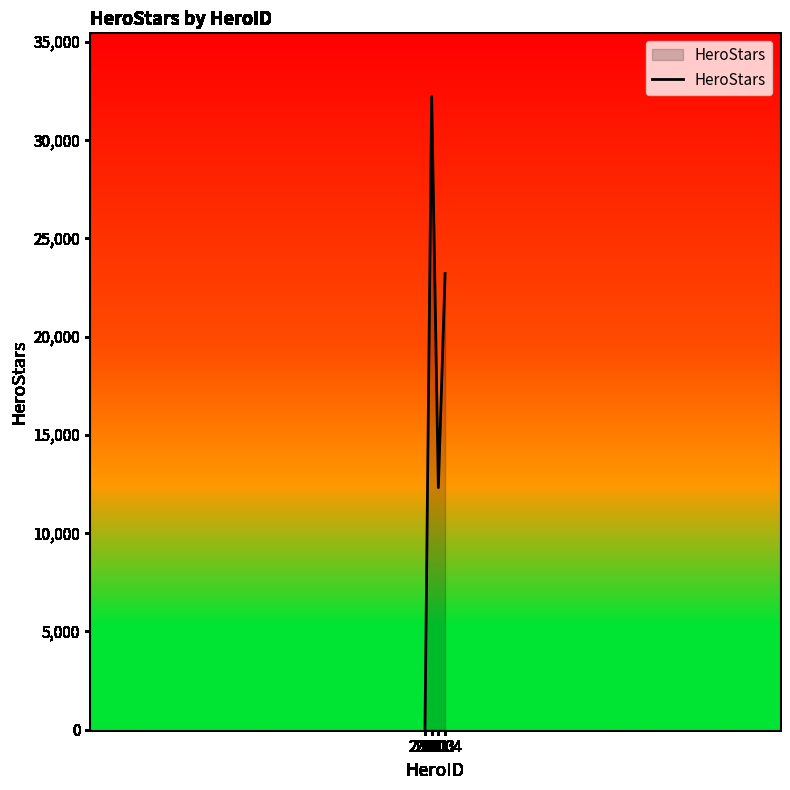

Count the values in the range 12321 to 32213.

3